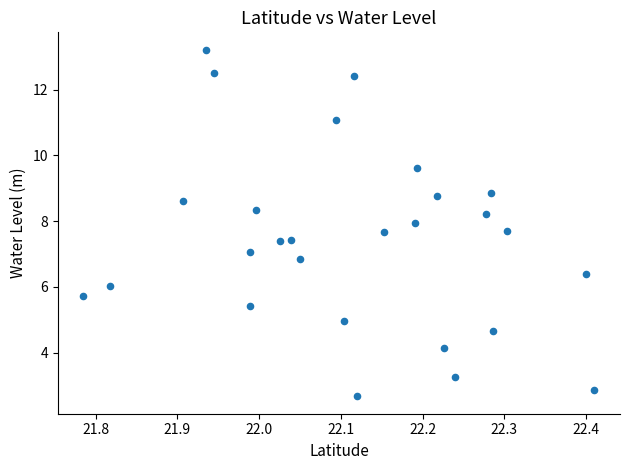

What is the range of X values (max minus min)?

0.6